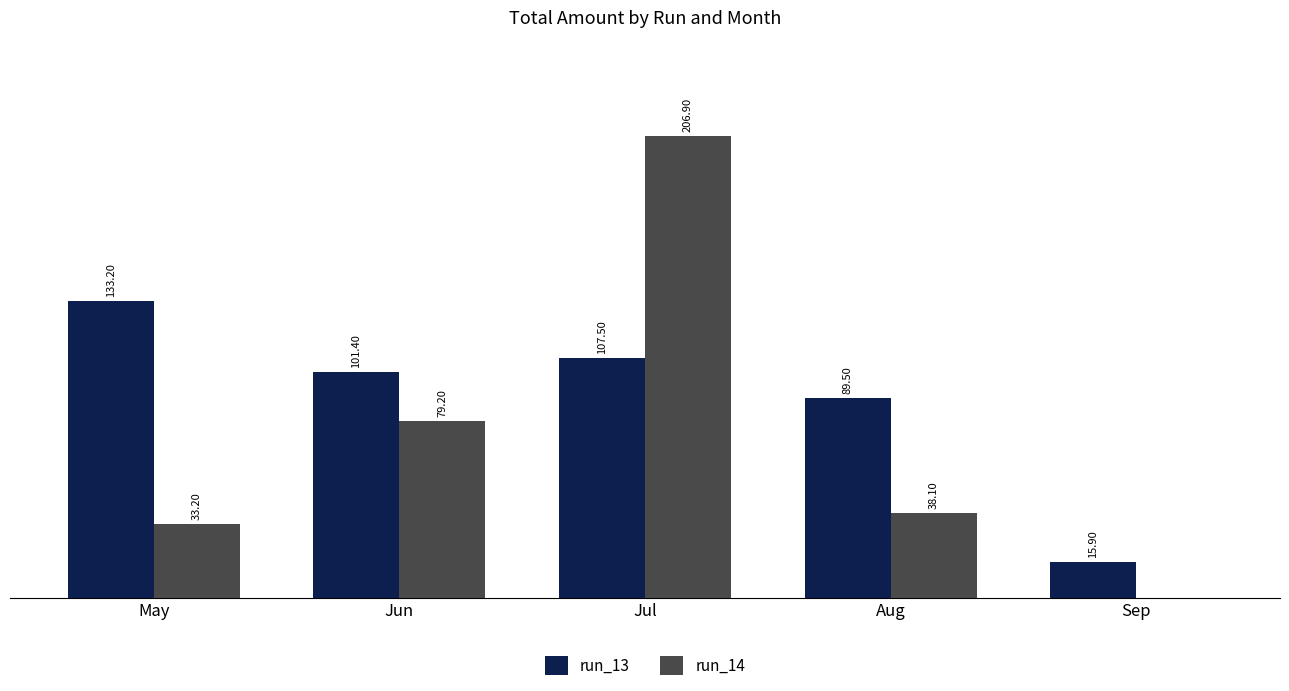

Which series changed the most between May and Jun?

run_14